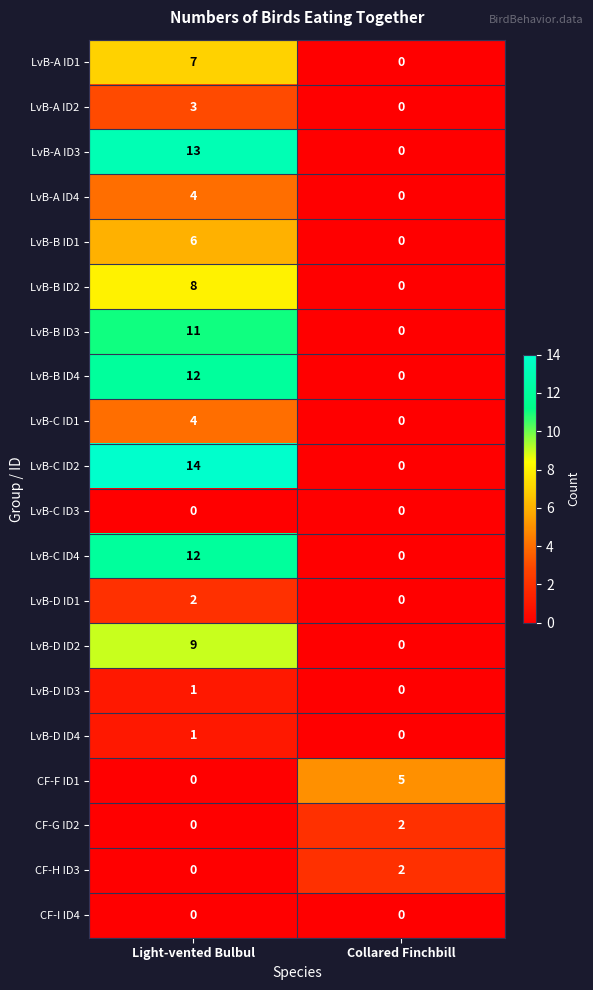

Which series has the largest total across all categories?

LvB-C ID2